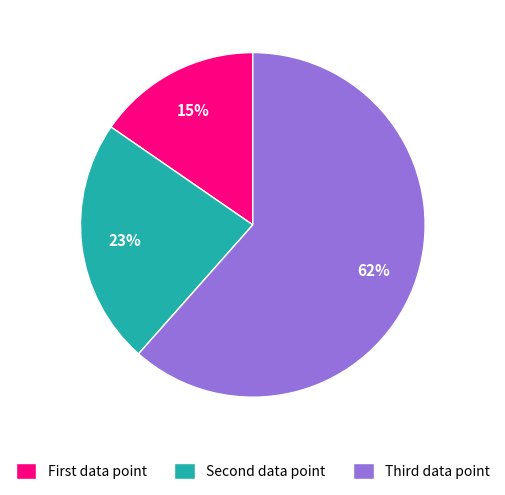

Rank the categories by value from highest to lowest.

Third data point, Second data point, First data point